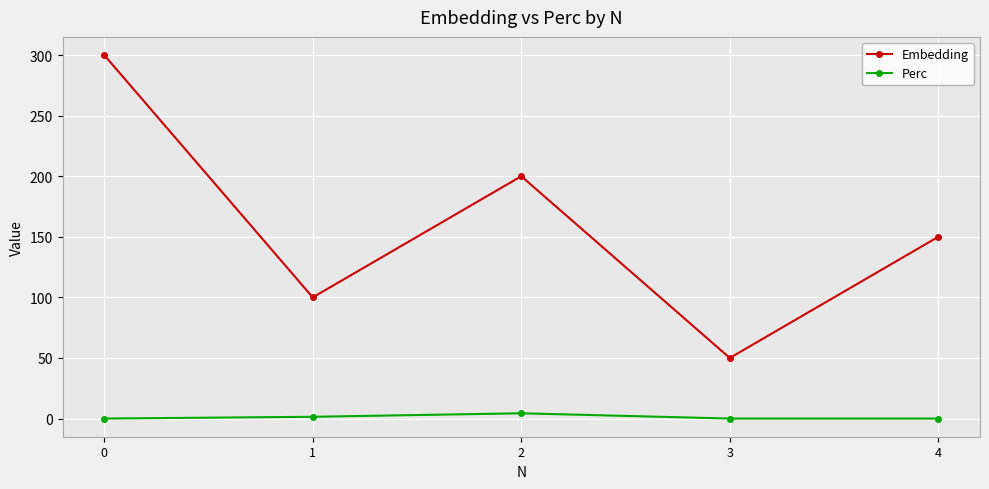

Rank the categories by Embedding value from highest to lowest.

0, 2, 4, 1, 3